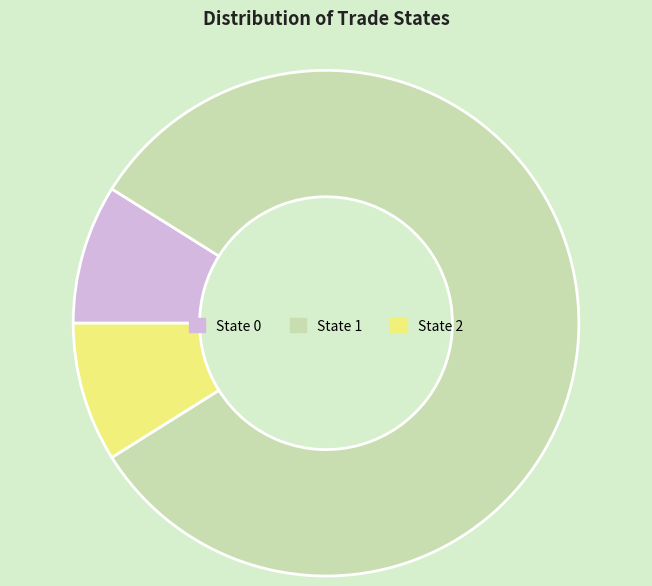

The State 0 slice represents 9% of the pie. True or false?

True